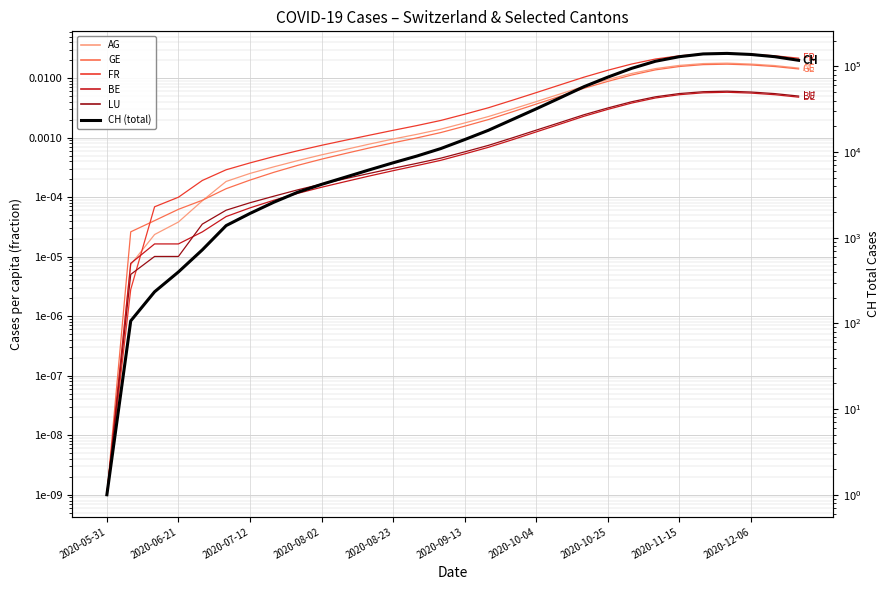

Is it true that LU equals 0.0 at 23?

False